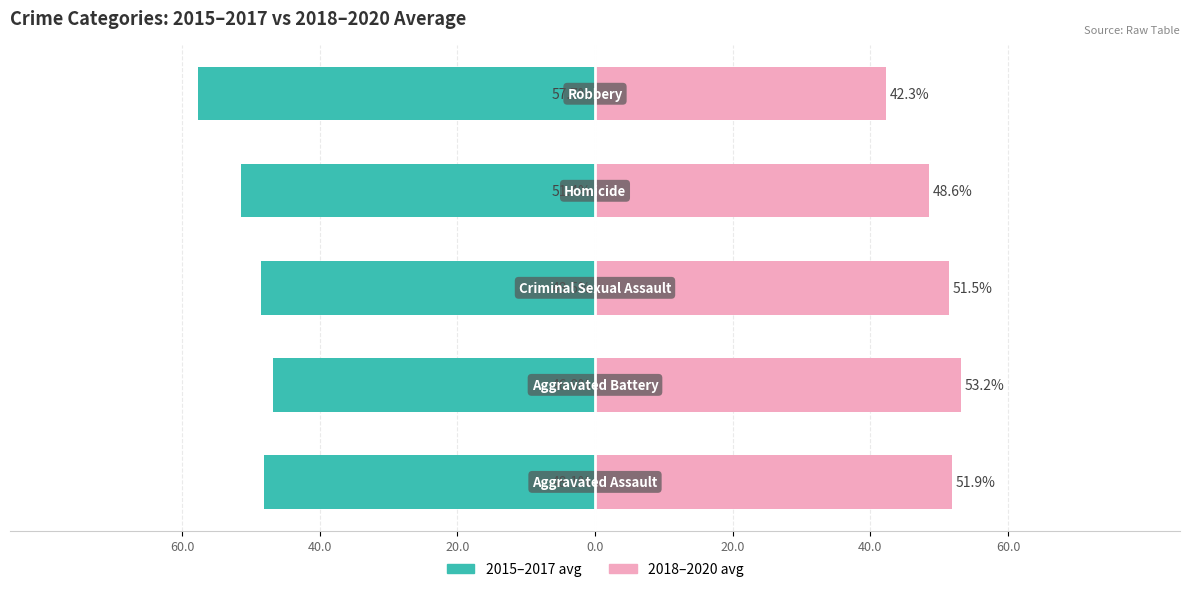

How many bars are there in each group?

2